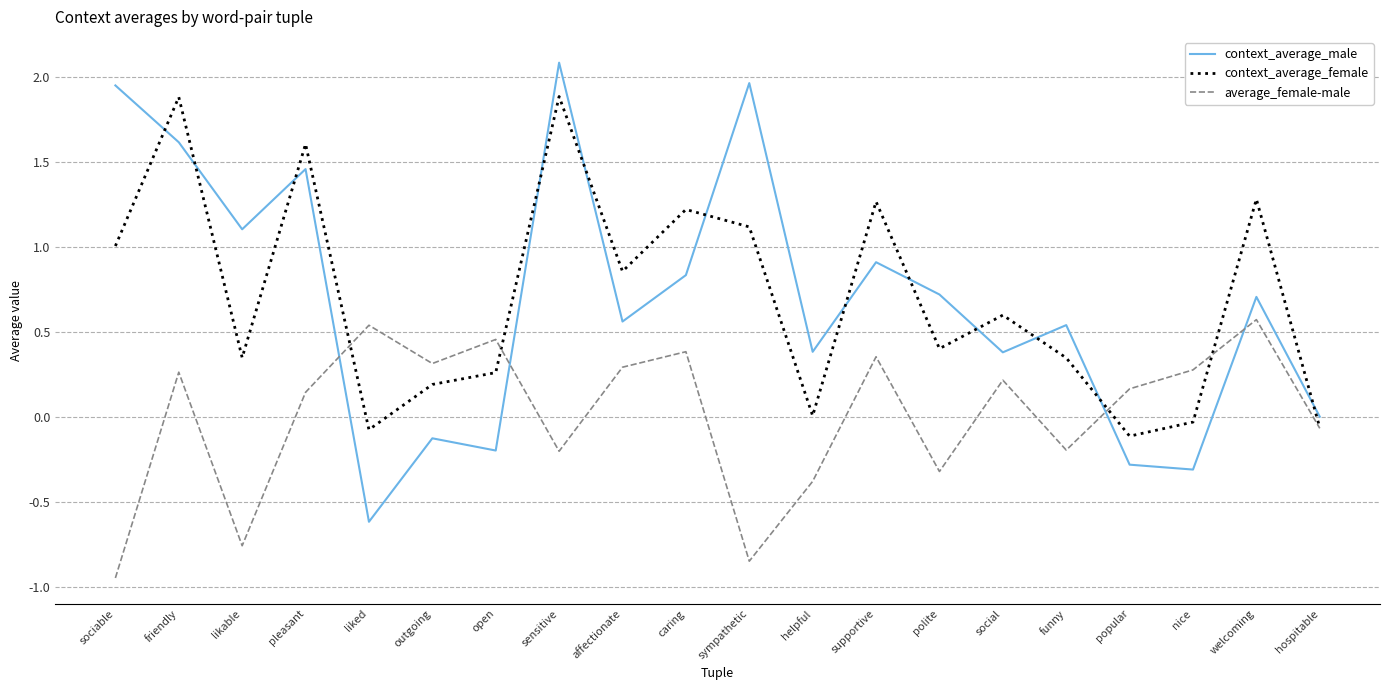

What is the sum of the average_female-male values at sympathetic and sensitive?

-1.0